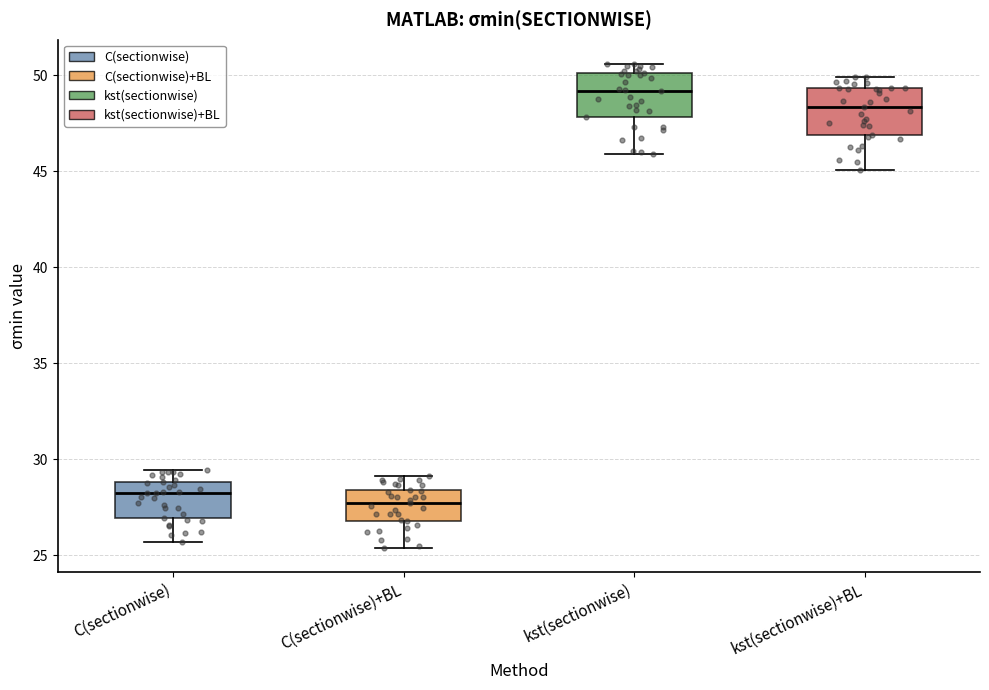

Reading left to right, read every box against the y-axis: the position of its median line, the range the box covers, and the ends of its whiskers. The values are not printed on the chart, so give them approximately, as read against the axis.

C(sectionwise): median 28.0, box 27.0 to 29.0, whiskers 25.5 to 29.5
C(sectionwise)+BL: median 27.5, box 27.0 to 28.5, whiskers 25.5 to 29.0
kst(sectionwise): median 49.0, box 48.0 to 50.0, whiskers 46.0 to 50.5
kst(sectionwise)+BL: median 48.5, box 47.0 to 49.5, whiskers 45.0 to 50.0